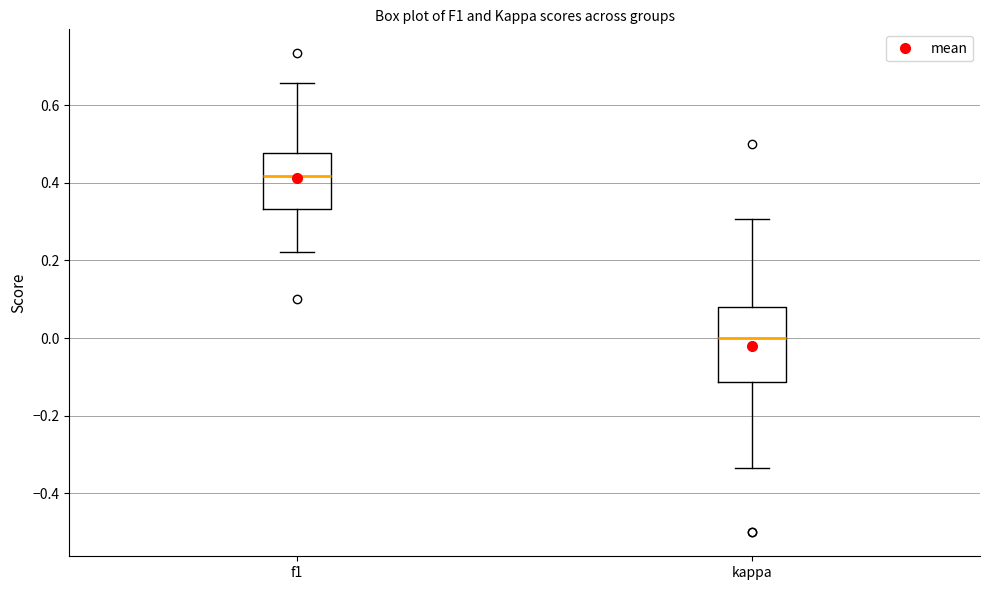

Where does the lower whisker of the box for kappa end on the y-axis? The values are not printed on the chart, so give them approximately, as read against the axis.

-0.34